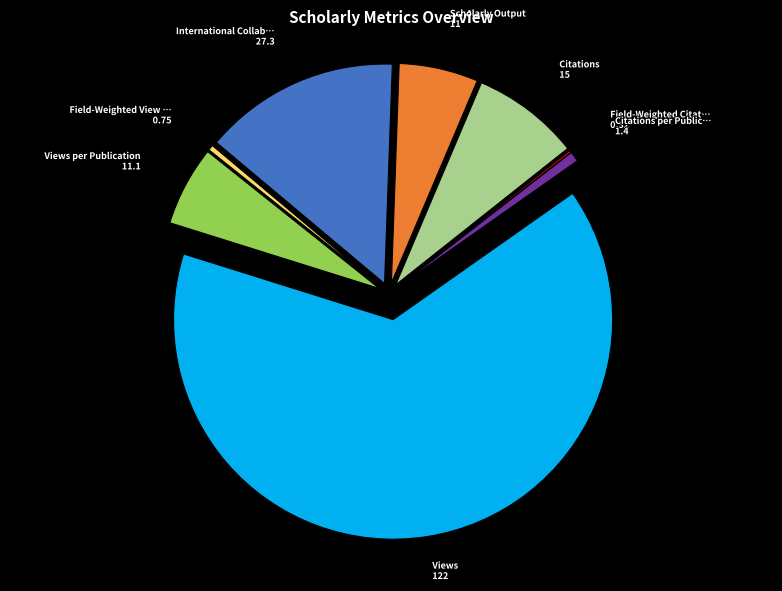

Does any single category account for the majority?

Yes